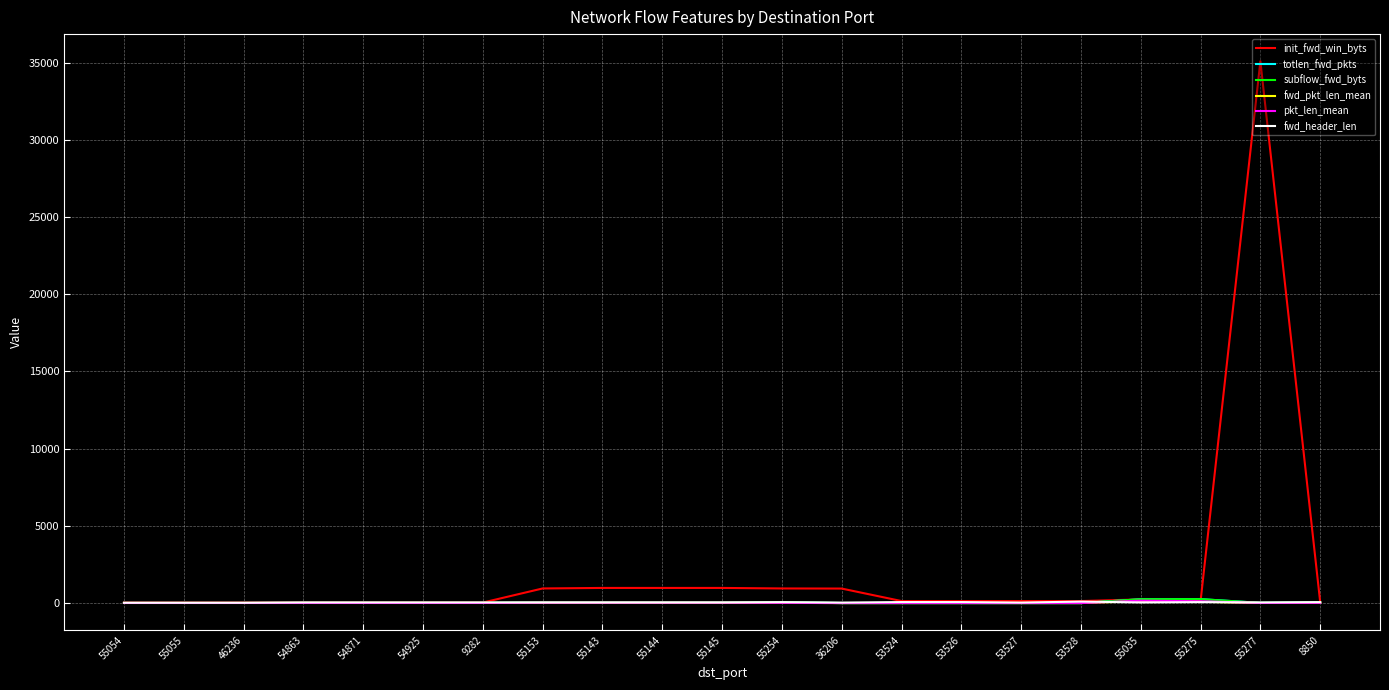

Does the chart have visible grid lines?

Yes